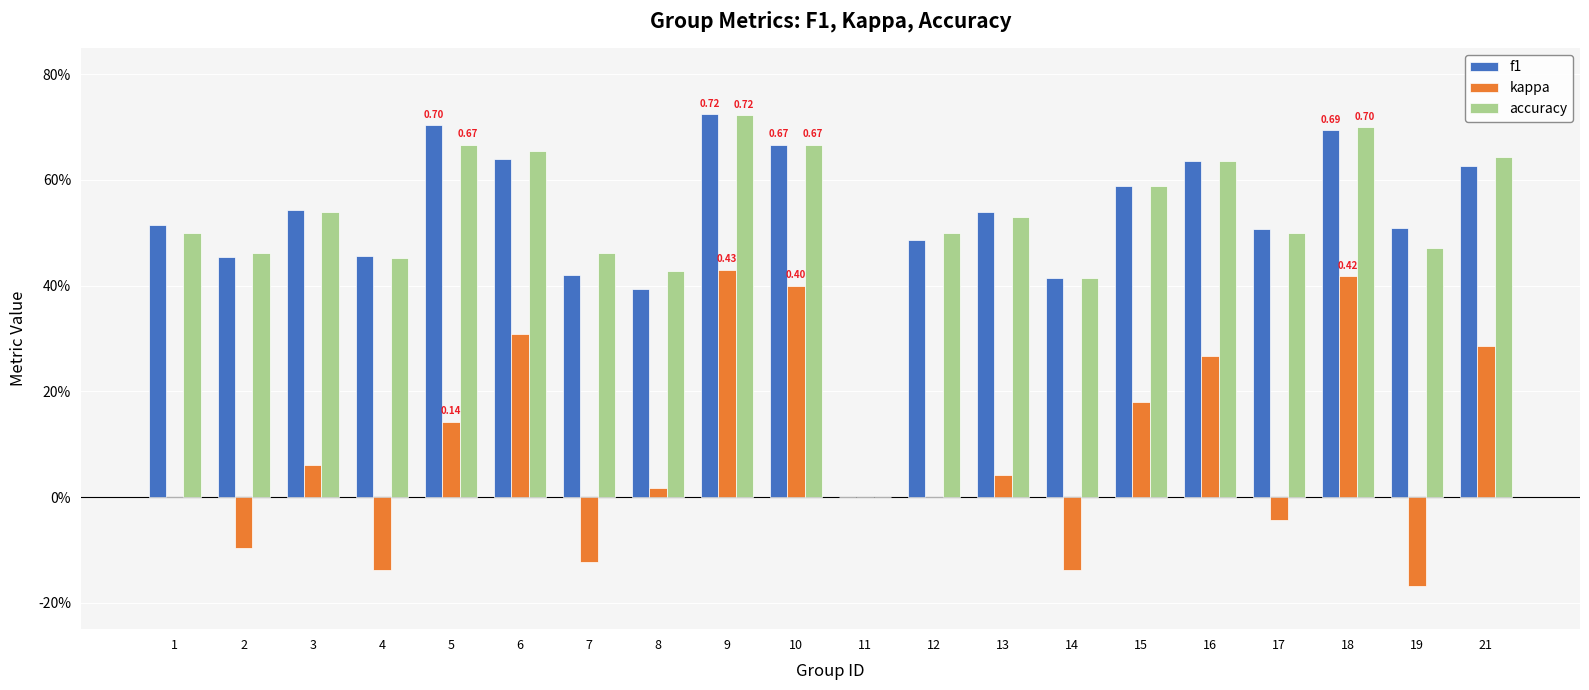

Which series has the largest total across all categories?

accuracy